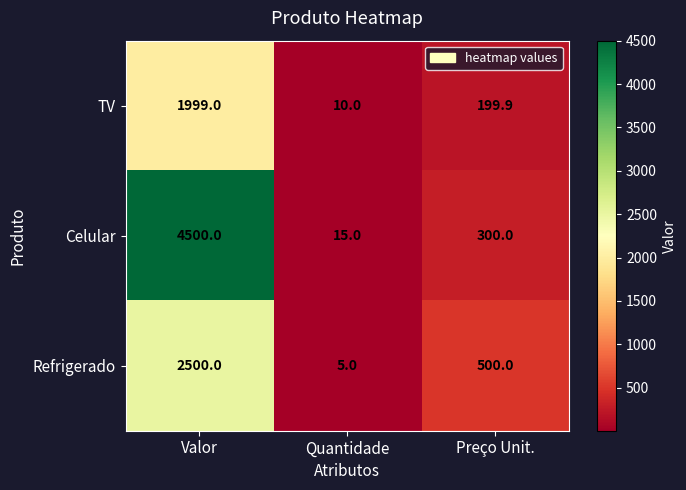

Is it true that Celular equals 4500.0 at Valor?

True